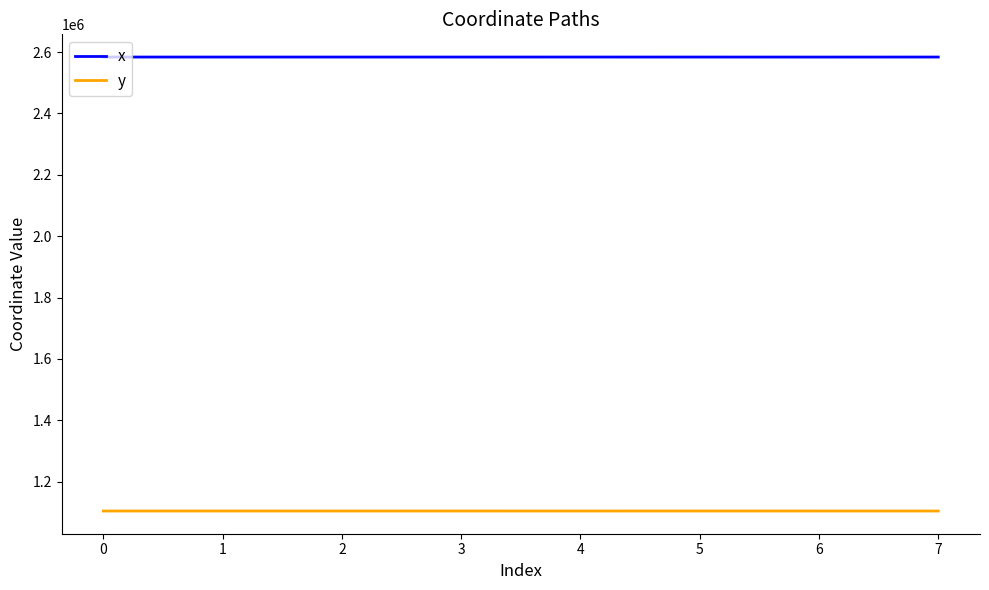

What is the sum of the x values at 1 and 5?

5167706.3